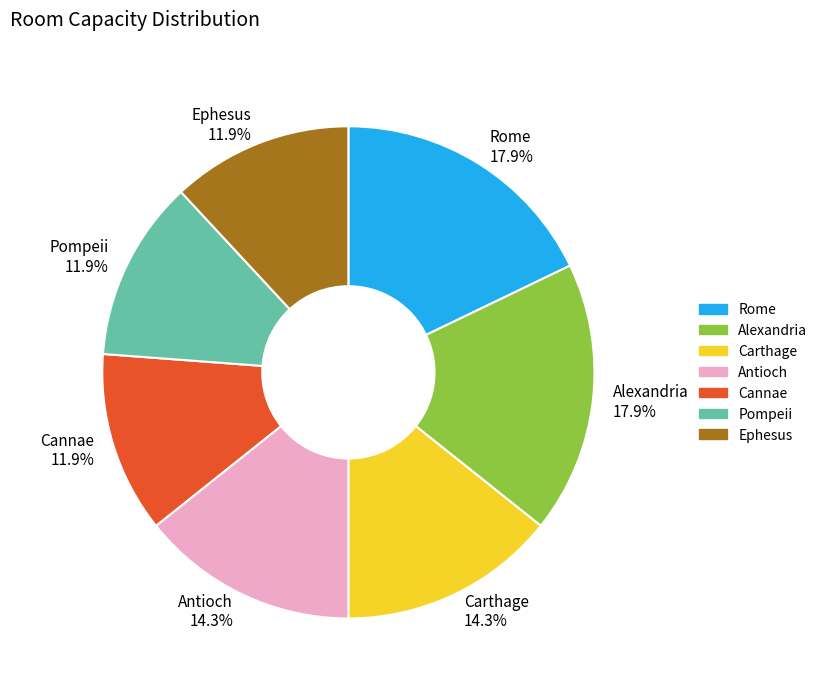

The Antioch slice represents 1% of the pie. True or false?

False